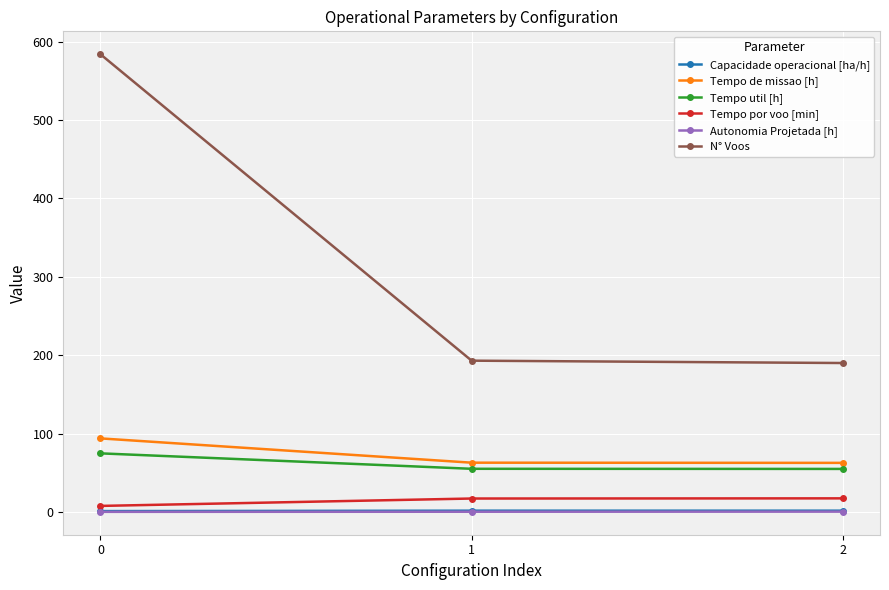

What is the lowest value of the Tempo util [h] series?

54.9